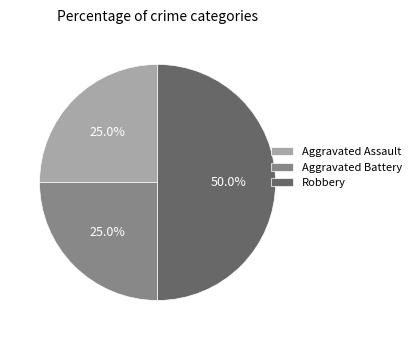

Does Aggravated Assault represent more than half of the total?

No